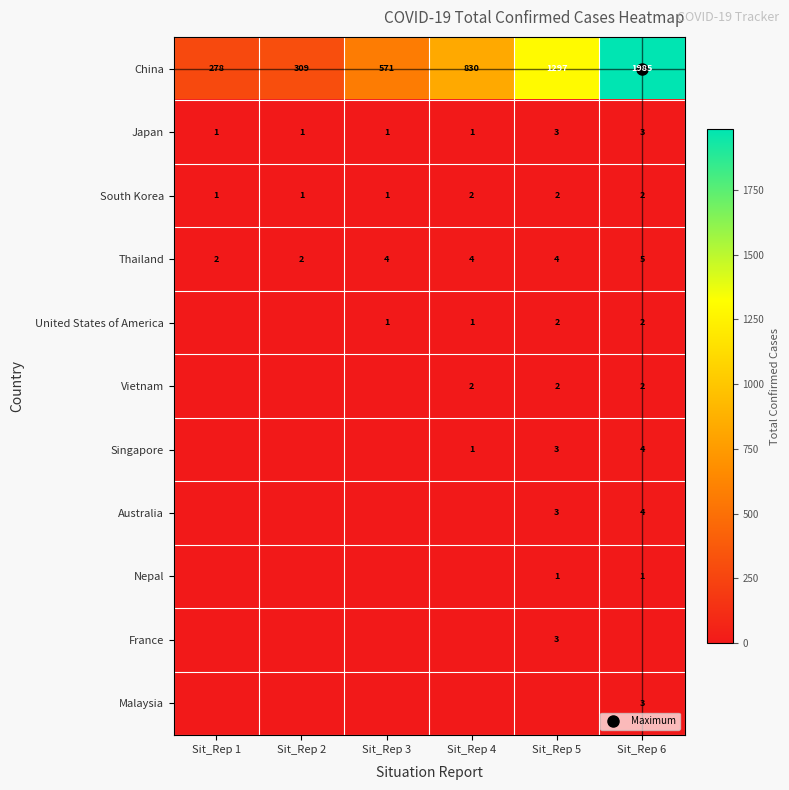

Count the number of categories in the chart.

6